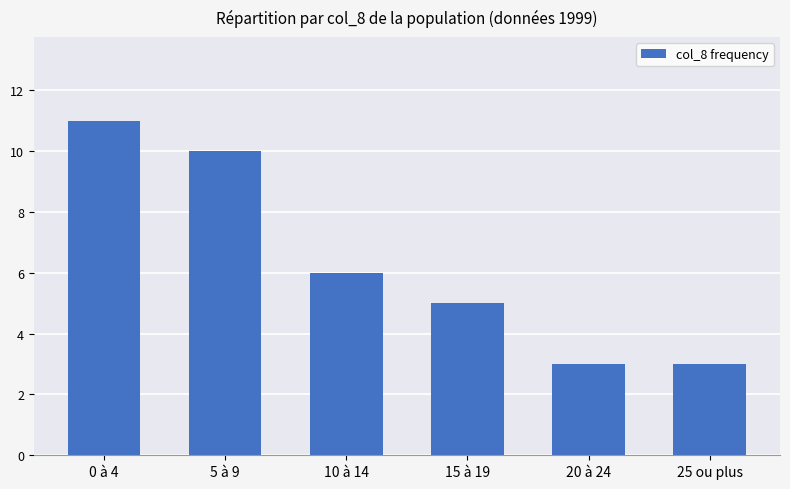

What is the smallest value displayed?

3